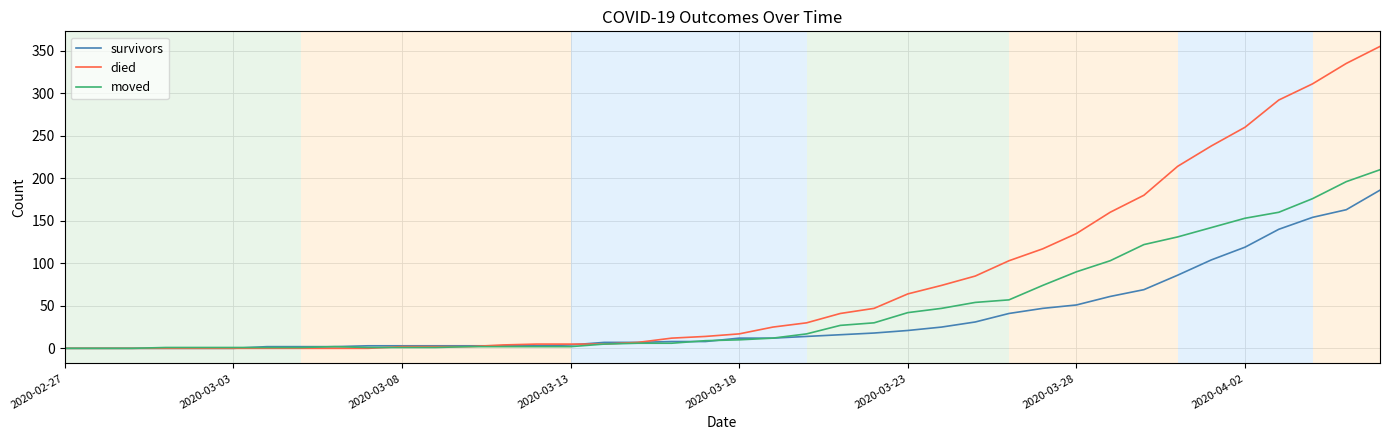

Rank the series by their average value, from highest to lowest.

died, moved, survivors